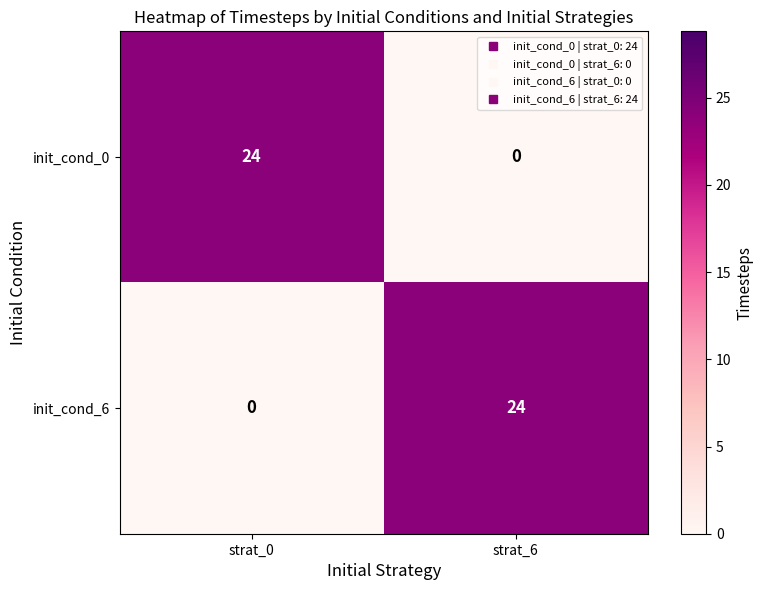

What is the difference between the init_cond_6 values at strat_6 and strat_0?

24